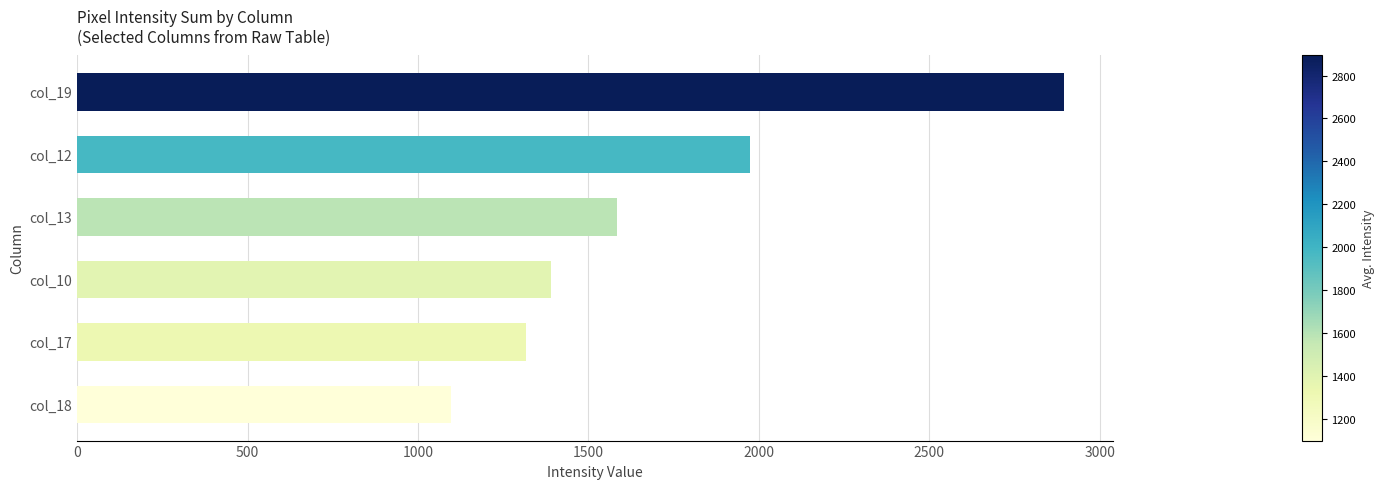

Between col_19 and col_10, which is larger?

col_19